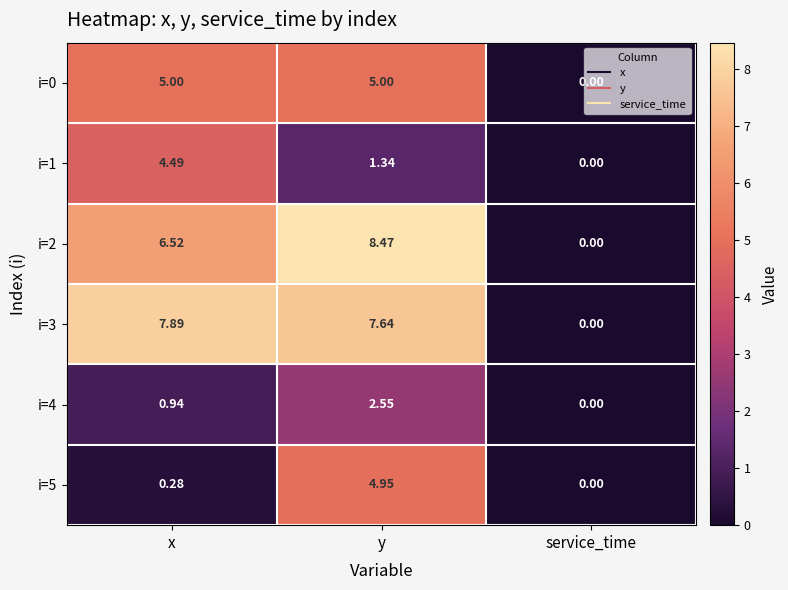

Which series has the largest range (max minus min)?

i=2